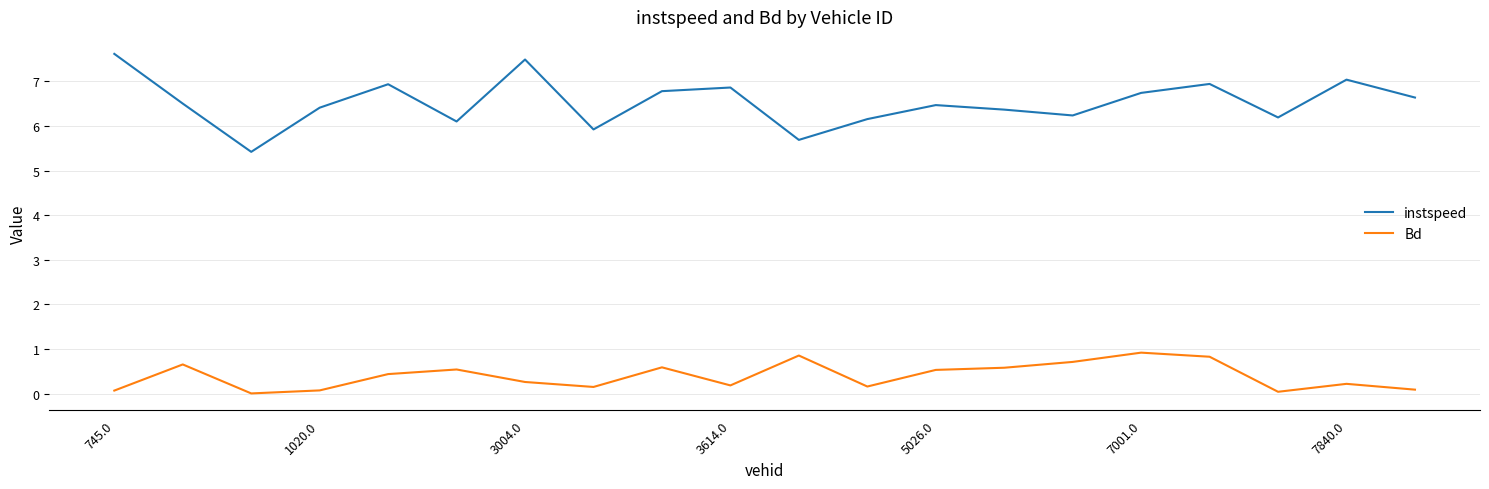

What is the difference between the maximum and minimum values in the instspeed series?

2.2